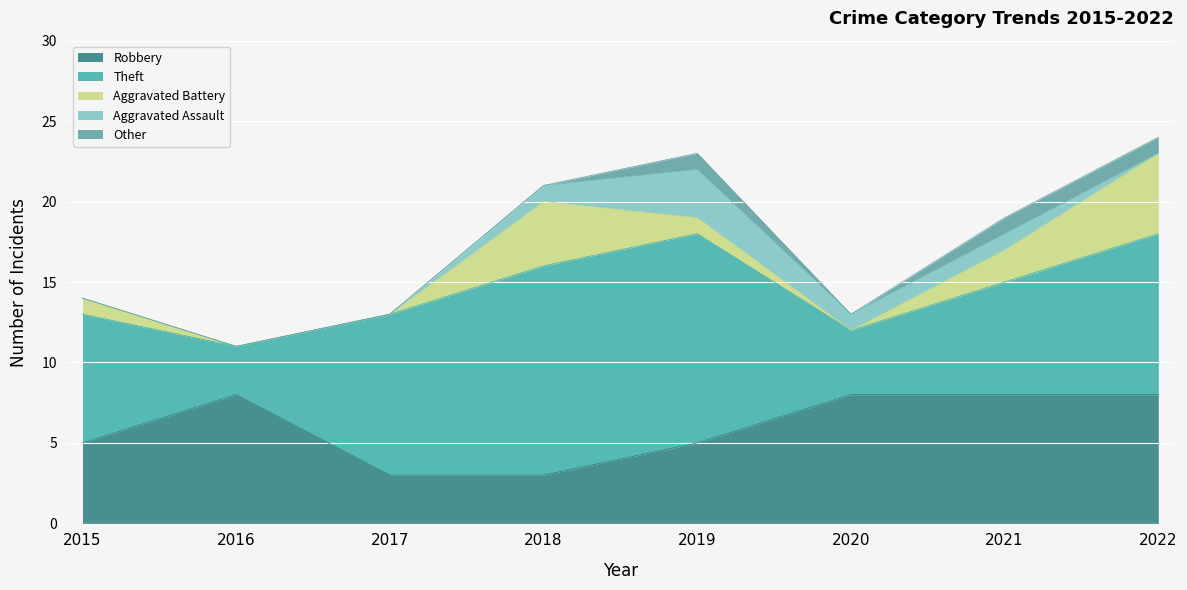

Reading left to right, list all the values displayed in this chart.

Robbery: 2015=5	2016=8	2017=3	2018=3	2019=5	2020=8	2021=8	2022=8
Theft: 2015=8	2016=3	2017=10	2018=13	2019=13	2020=4	2021=7	2022=10
Aggravated Battery: 2015=1	2016=0	2017=0	2018=4	2019=1	2020=0	2021=2	2022=5
Aggravated Assault: 2015=0	2016=0	2017=0	2018=1	2019=3	2020=1	2021=1	2022=0
Other: 2015=0	2016=0	2017=0	2018=0	2019=1	2020=0	2021=1	2022=1